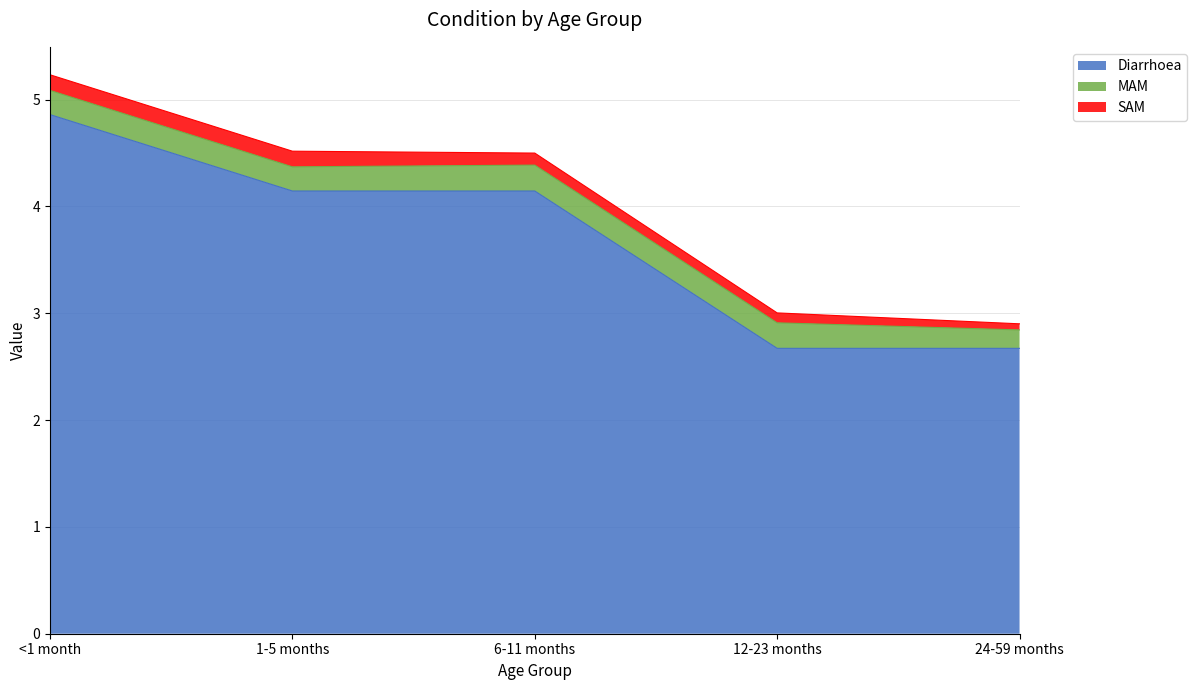

What is the sum of the SAM values at 1-5 months and 12-23 months?

0.2